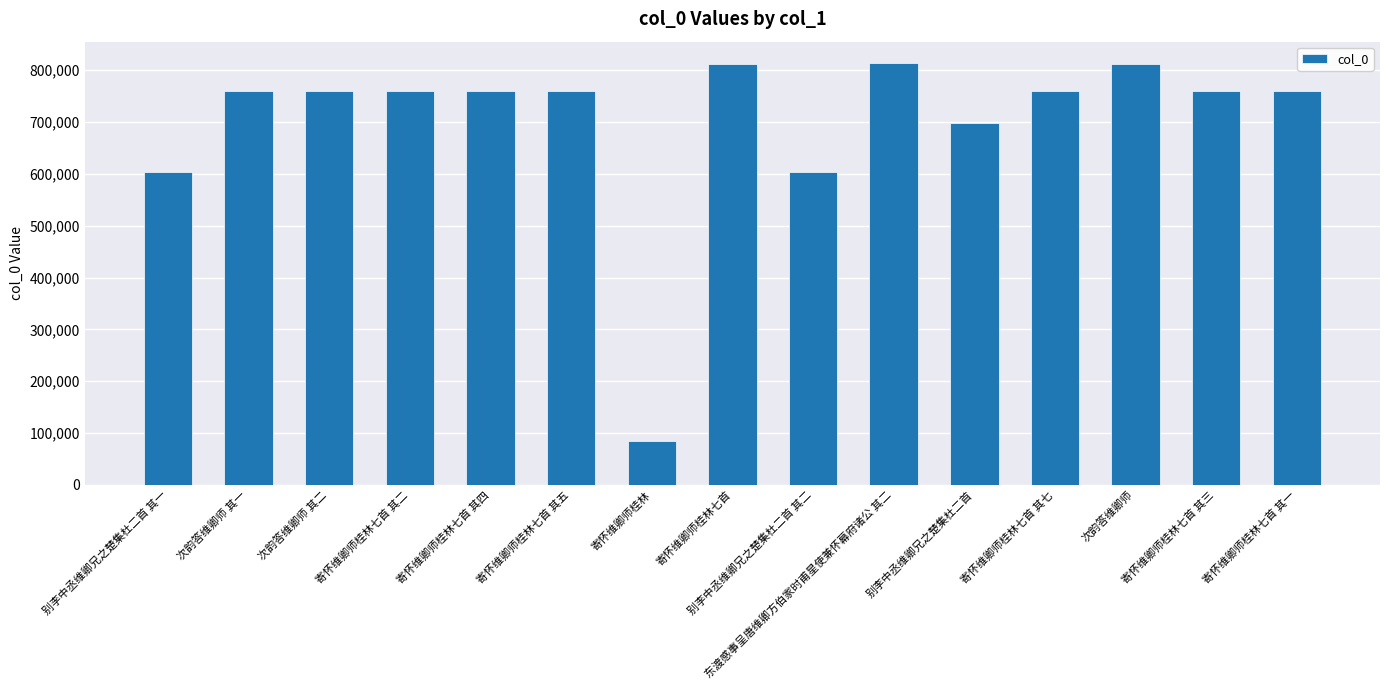

What is the average value?

700274